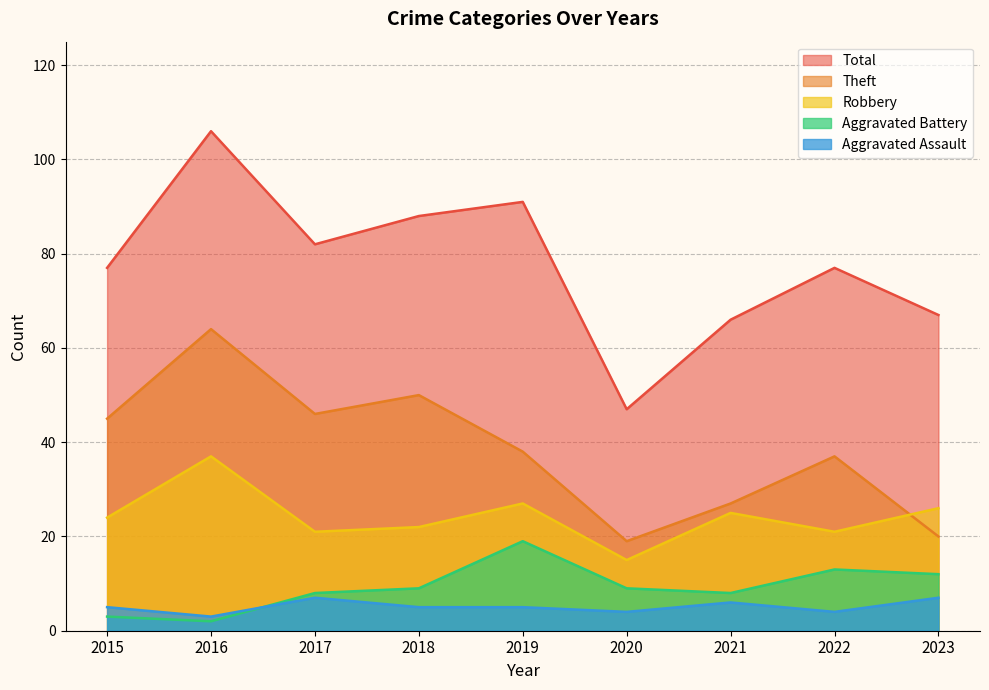

At which category does the chart reach its minimum across all series?

2016